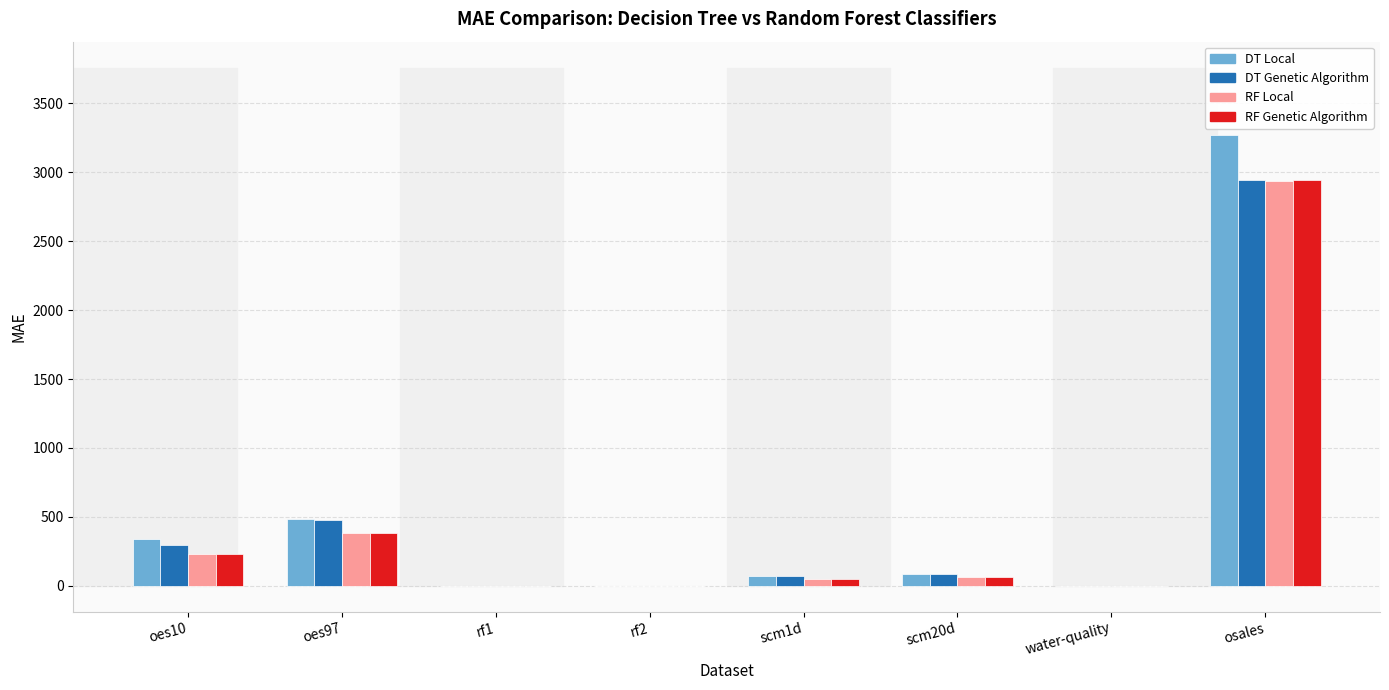

Which series changed the most between scm20d and osales?

DT Local